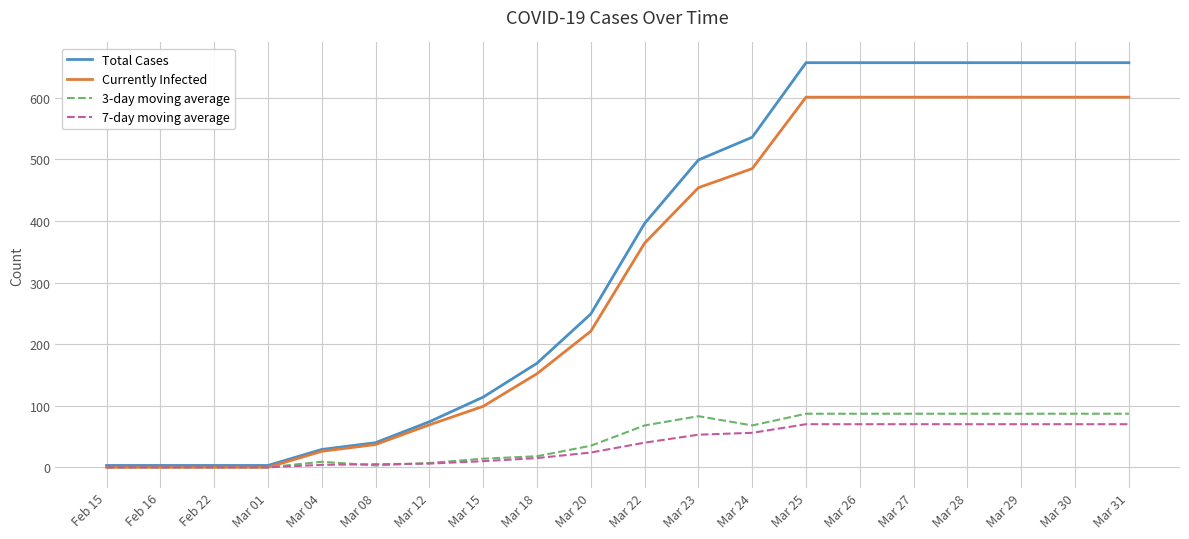

What is the maximum value shown in the chart?

657